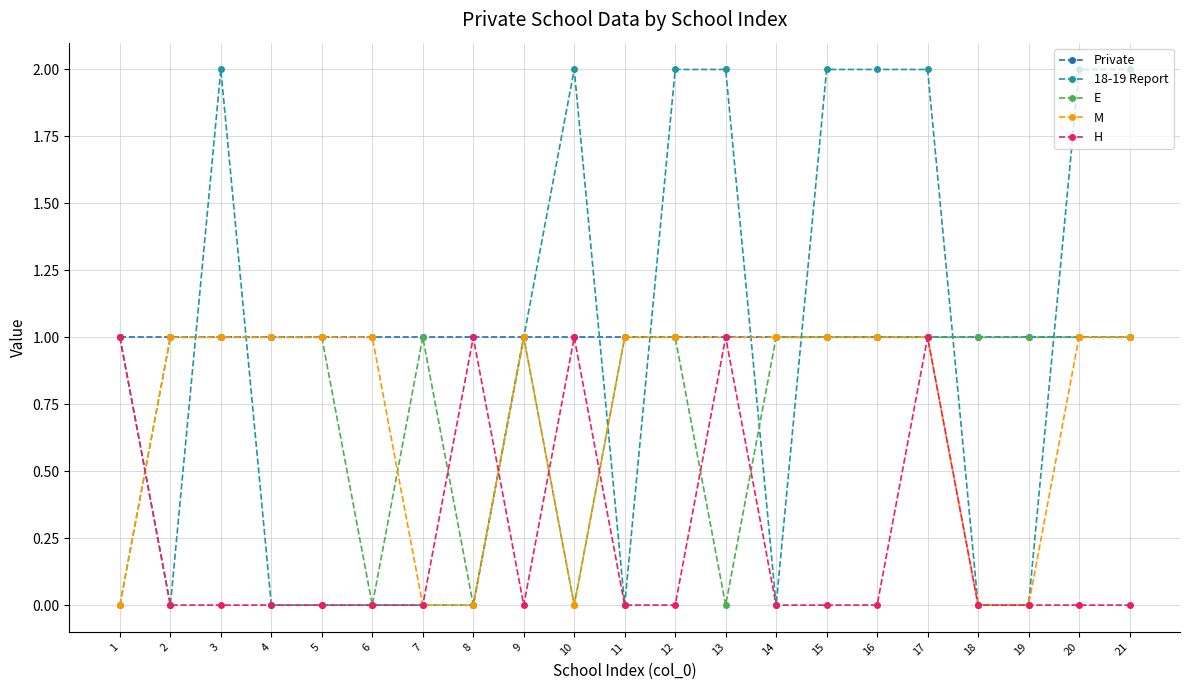

Which series has the largest range (max minus min)?

18-19 Report